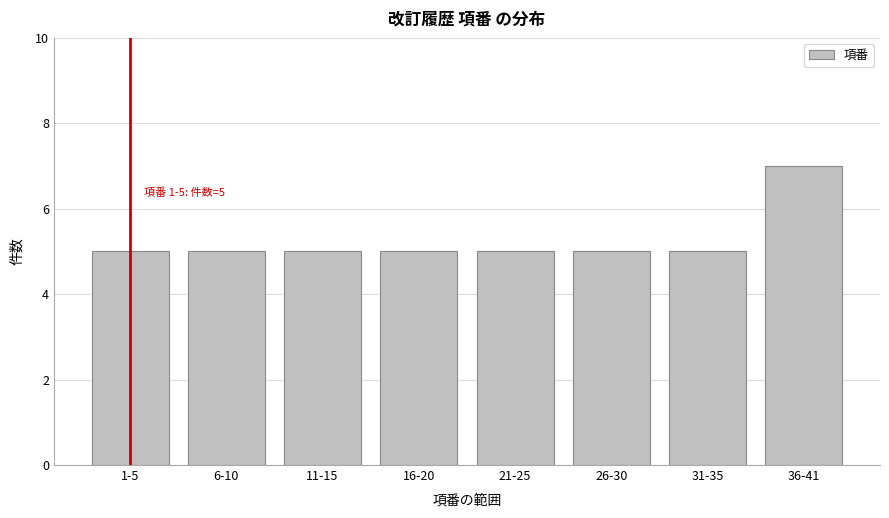

Reading right to left, extract all data points from this chart.

7	5	5	5	5	5	5	5